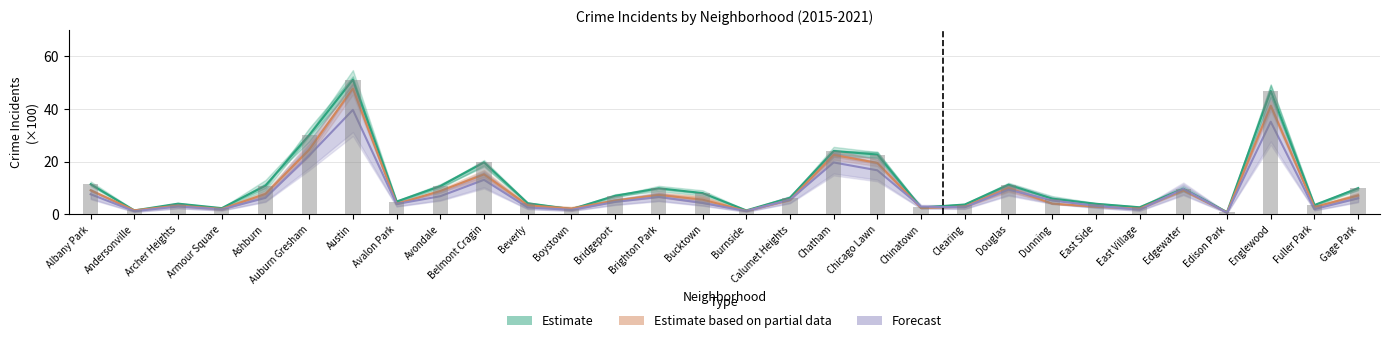

How many values in the Estimate series exceed 7?

15